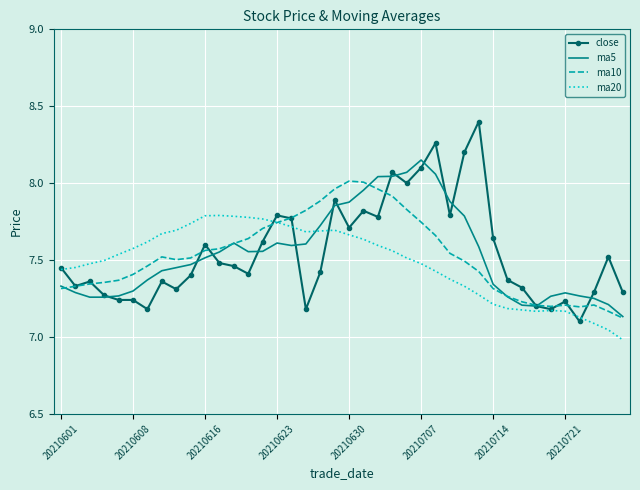

Which series has the largest range (max minus min)?

close